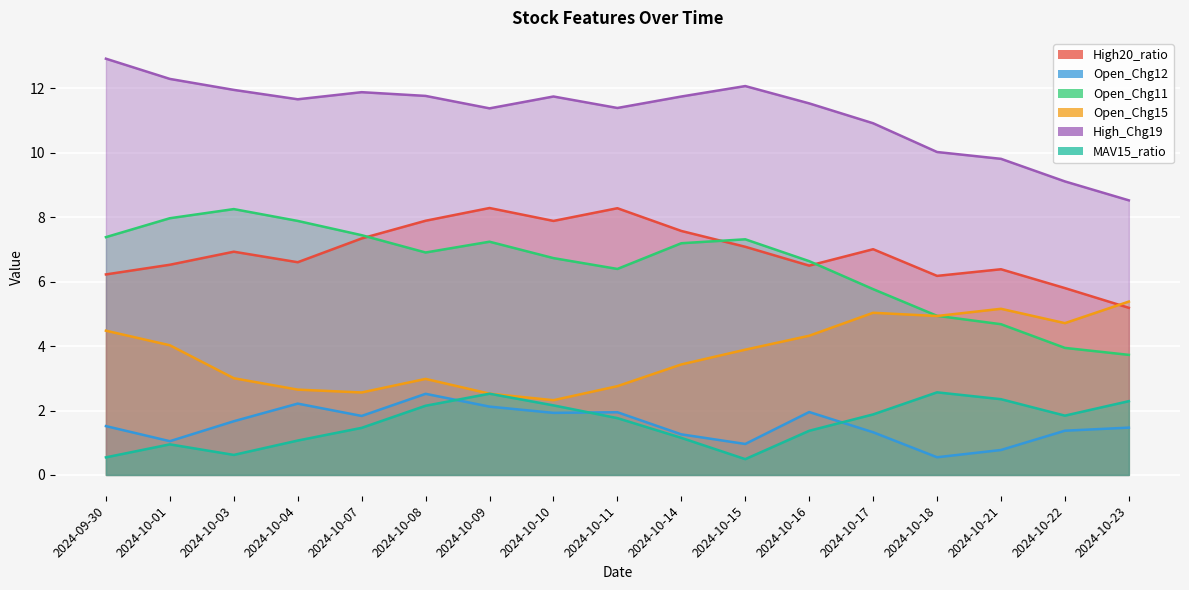

At which label does Open_Chg11 first exceed 6?

2024-09-30